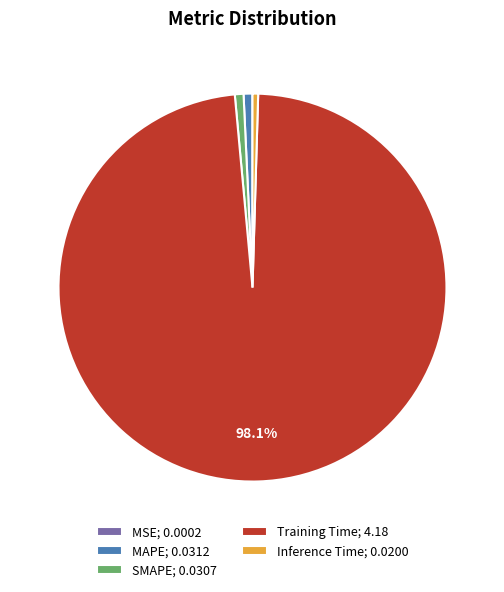

Do MAPE; 0.0312 and Training Time; 4.18 together represent more than half of the pie?

Yes